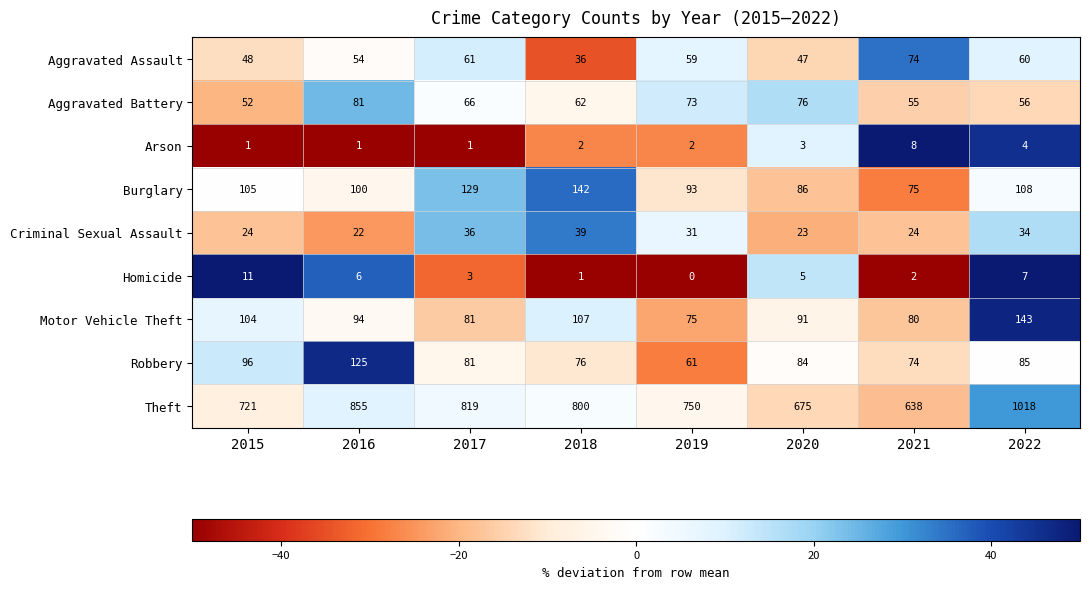

Rank the categories by Aggravated Battery value from lowest to highest.

2015, 2021, 2022, 2018, 2017, 2019, 2020, 2016